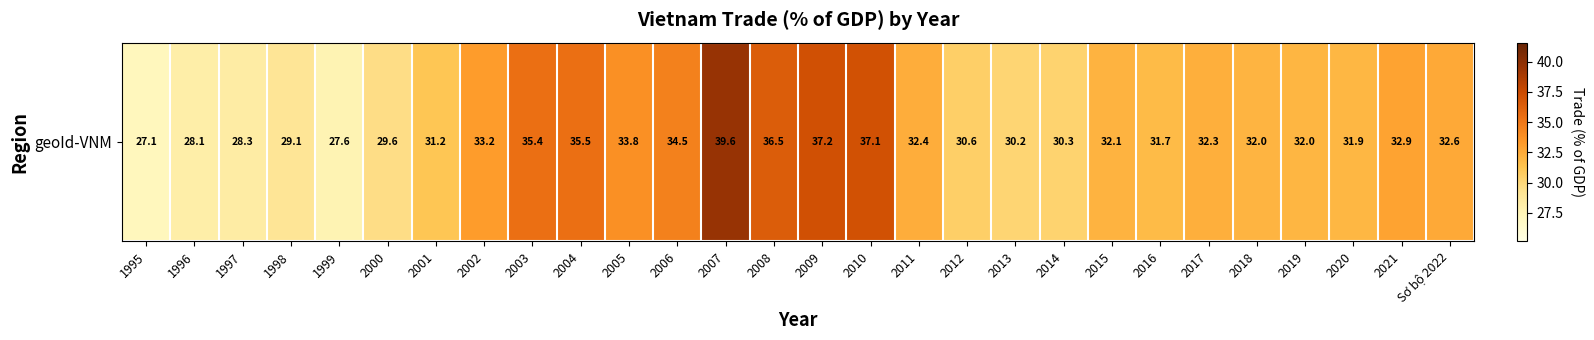

Reading left to right, transcribe all the data shown in this chart.

1995=27.1	1996=28.1	1997=28.3	1998=29.1	1999=27.6	2000=29.6	2001=31.2	2002=33.2	2003=35.4	2004=35.5	2005=33.8	2006=34.5	2007=39.6	2008=36.5	2009=37.2	2010=37.1	2011=32.4	2012=30.6	2013=30.2	2014=30.3	2015=32.1	2016=31.7	2017=32.3	2018=32.0	2019=32.0	2020=31.9	2021=32.9	Sơ bộ 2022=32.6